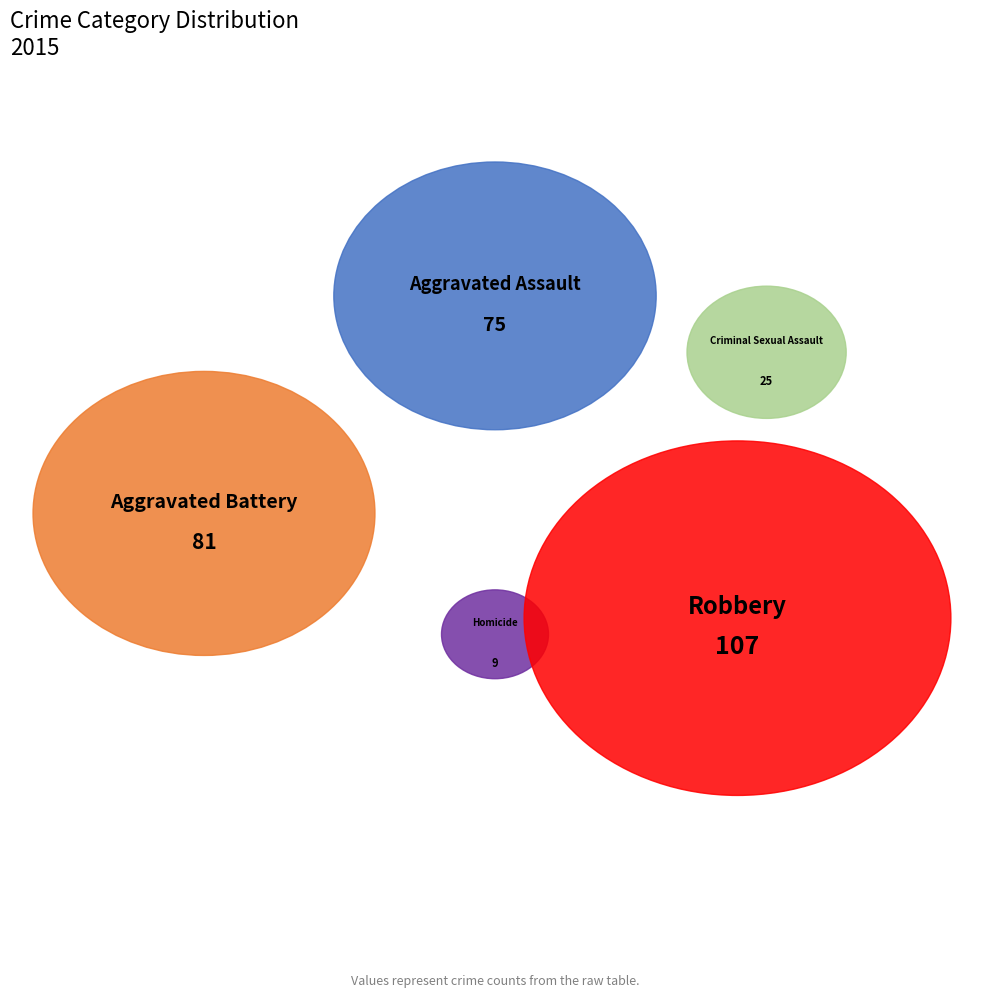

Is it true that Homicide is 17% of the pie?

False